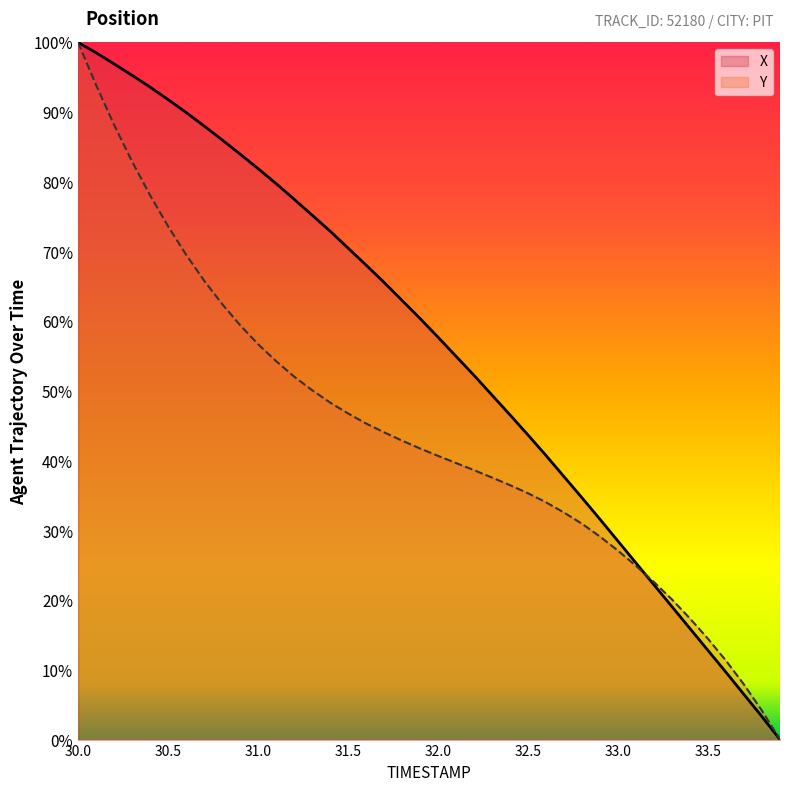

The X series shows 57.7 at 32.0. True or false?

True